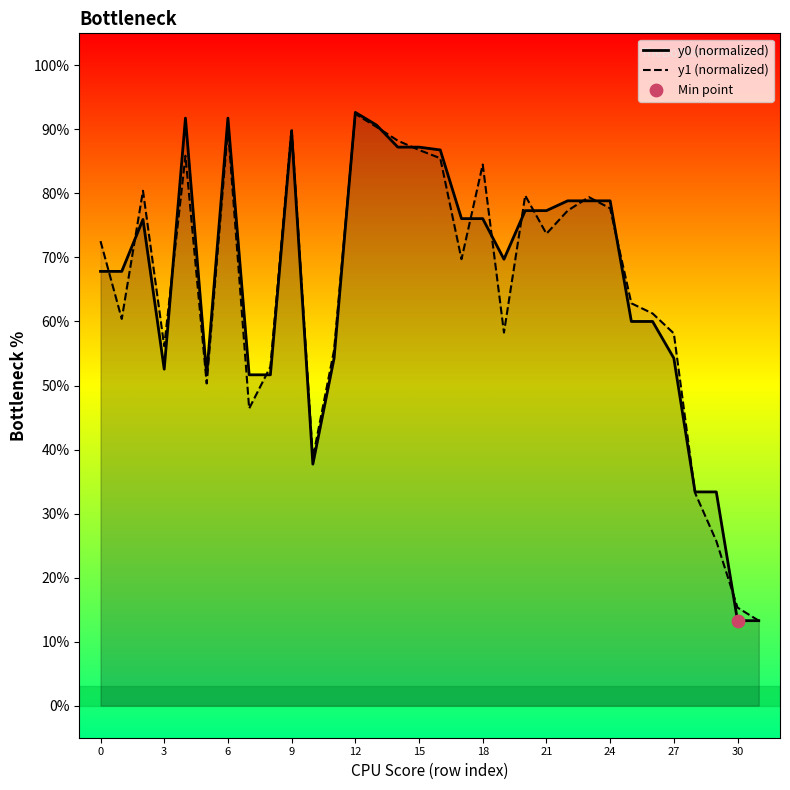

At which category is the sum across all series the highest?

12